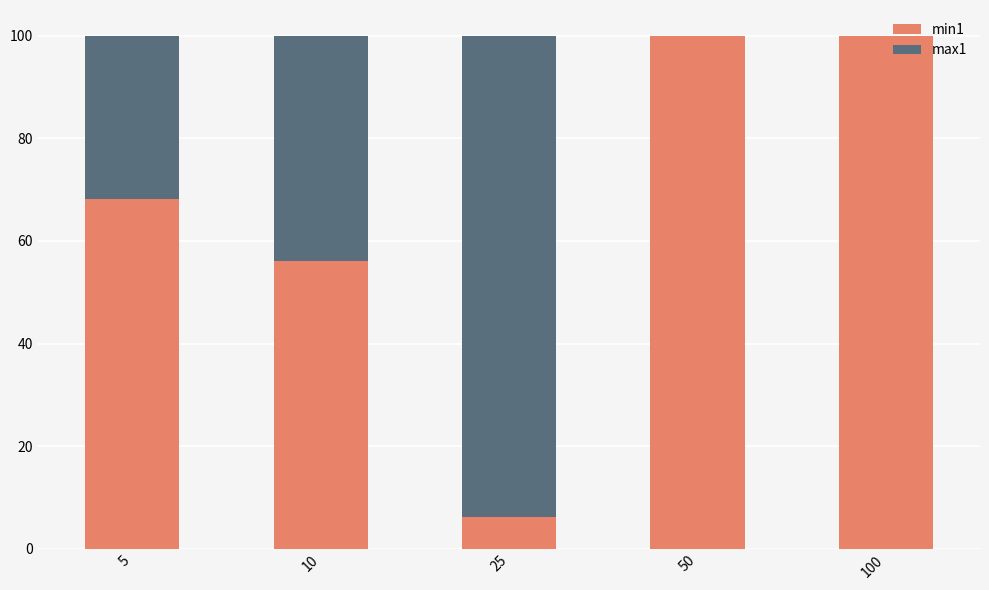

Reading right to left, what are the values for min1?

100=100.0	50=100.0	25=6.3	10=56.1	5=68.2